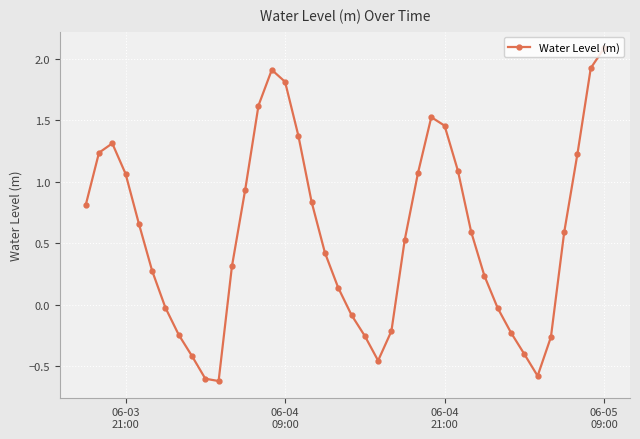

How many values are below 0?

14